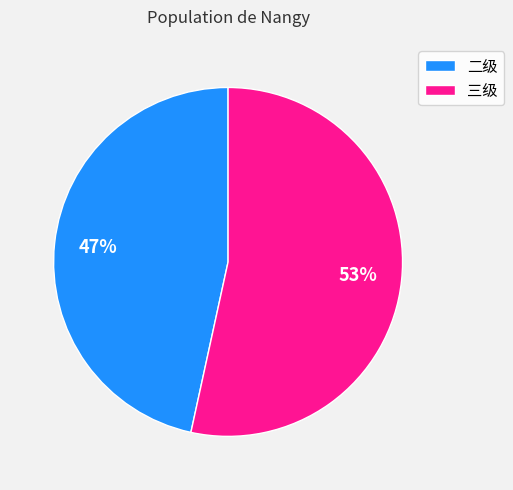

Is there any slice that represents more than half of the pie?

Yes